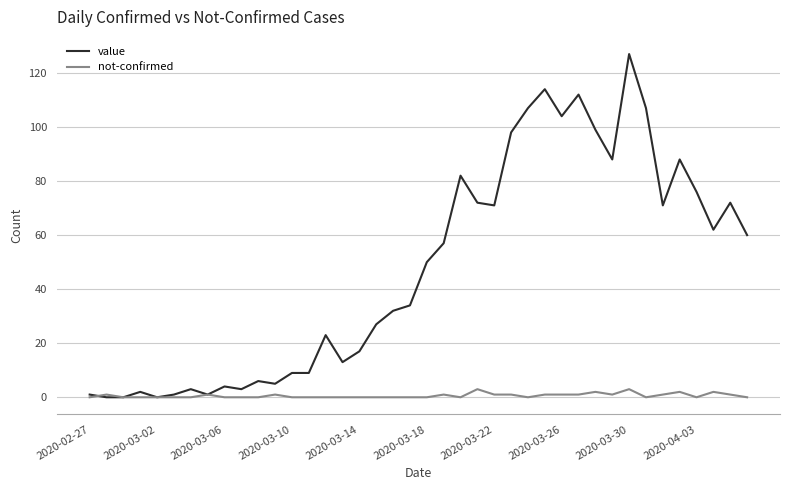

Reading left to right, list all the values displayed in this chart.

value: 1	0	0	2	0	1	3	1	4	3	6	5	9	9	23	13	17	27	32	34	50	57	82	72	71	98	107	114	104	112	99	88	127	107	71	88	76	62	72	60
not-confirmed: 0	1	0	0	0	0	0	1	0	0	0	1	0	0	0	0	0	0	0	0	0	1	0	3	1	1	0	1	1	1	2	1	3	0	1	2	0	2	1	0